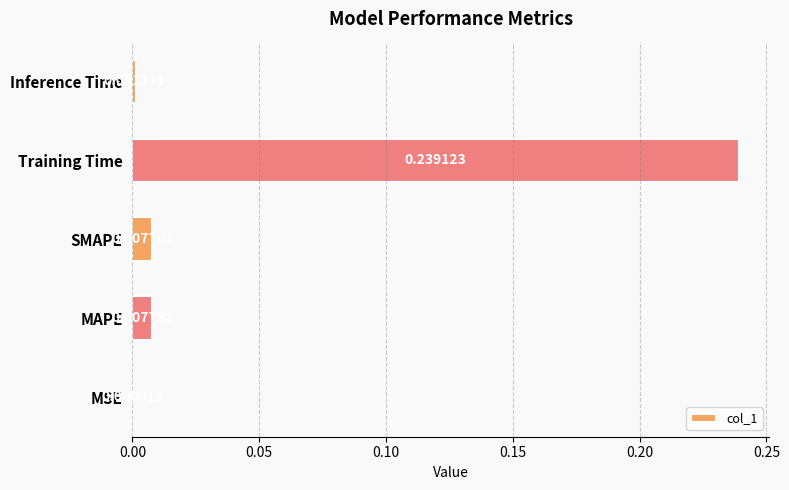

Which category has the highest value across all series?

Training Time